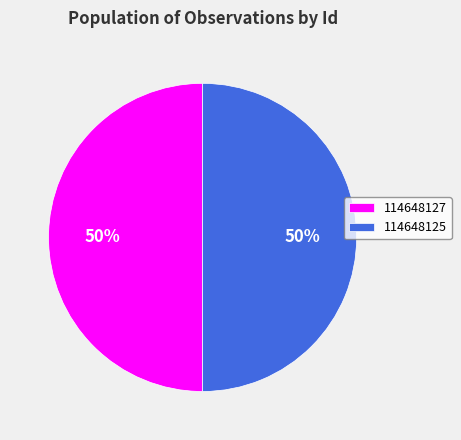

Is it true that 114648125 is 36% of the pie?

False